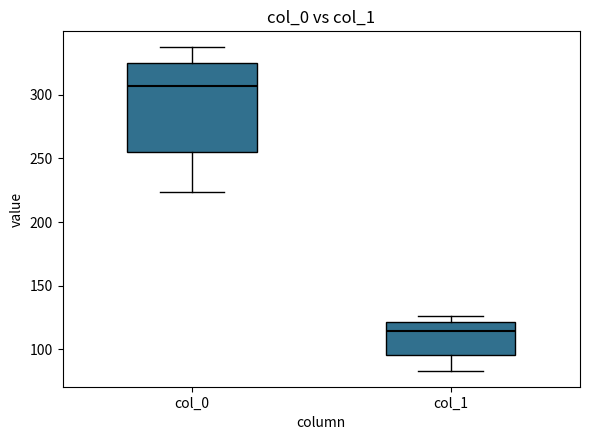

Reading left to right, transcribe this box plot: for each box, give where its median line is, the range the box spans, and where its two whiskers end, as read against the y-axis. The values are not printed on the chart, so give them approximately, as read against the axis.

col_0: median 305, box 255 to 325, whiskers 225 to 335
col_1: median 115, box 95 to 120, whiskers 85 to 125